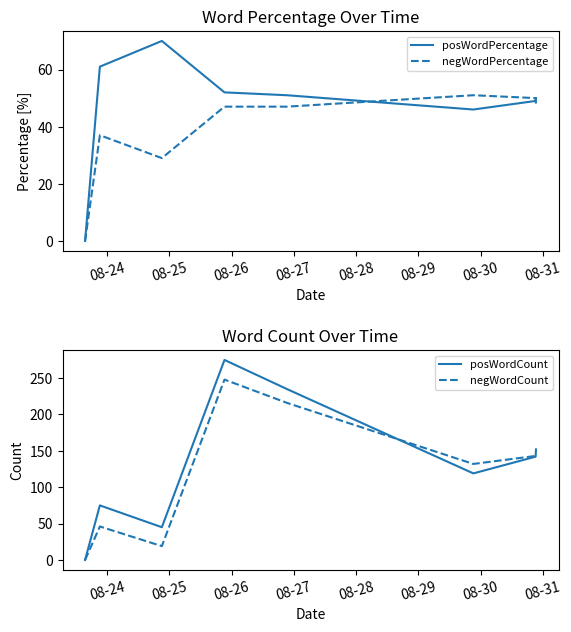

What is the maximum value for negWordPercentage?

51